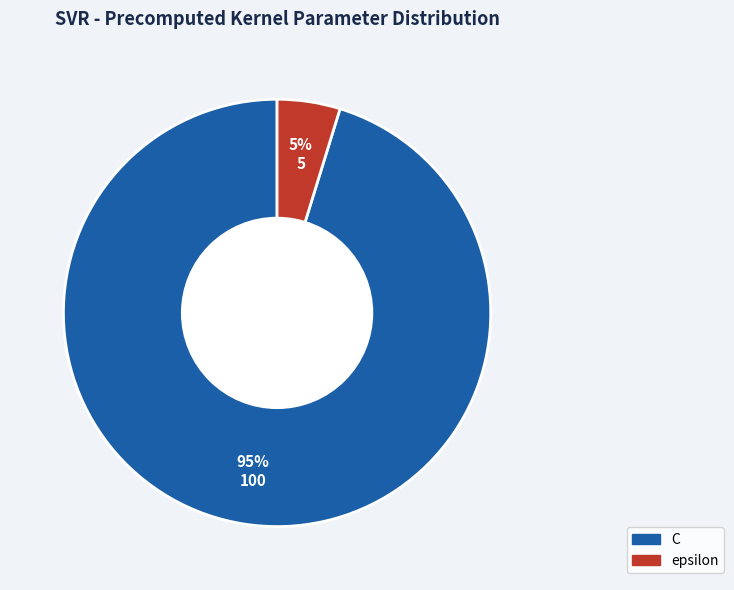

Does any single category account for the majority?

Yes